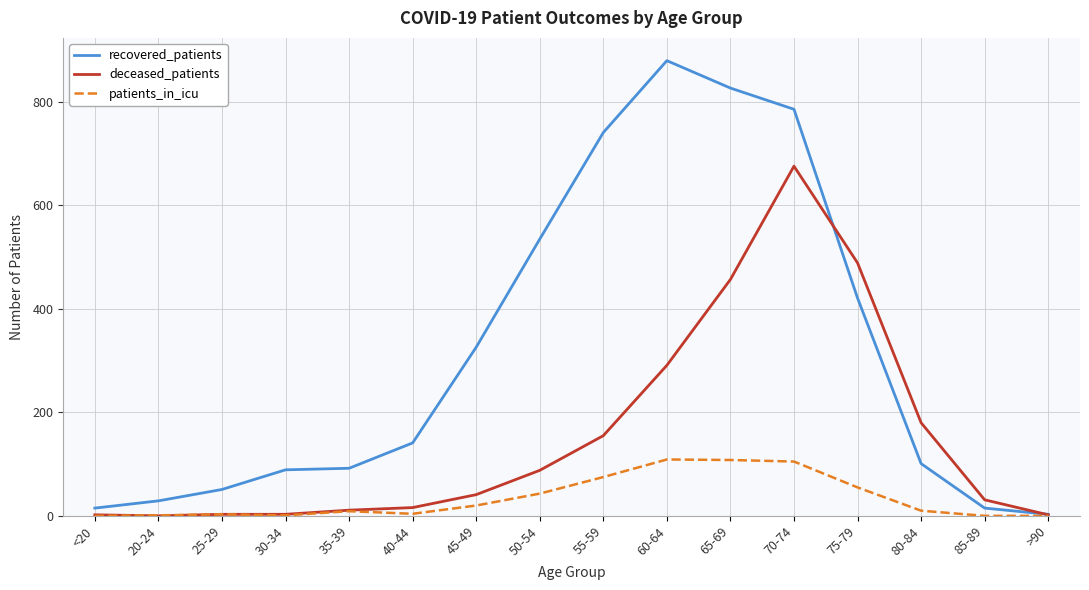

Which series has the largest range (max minus min)?

recovered_patients